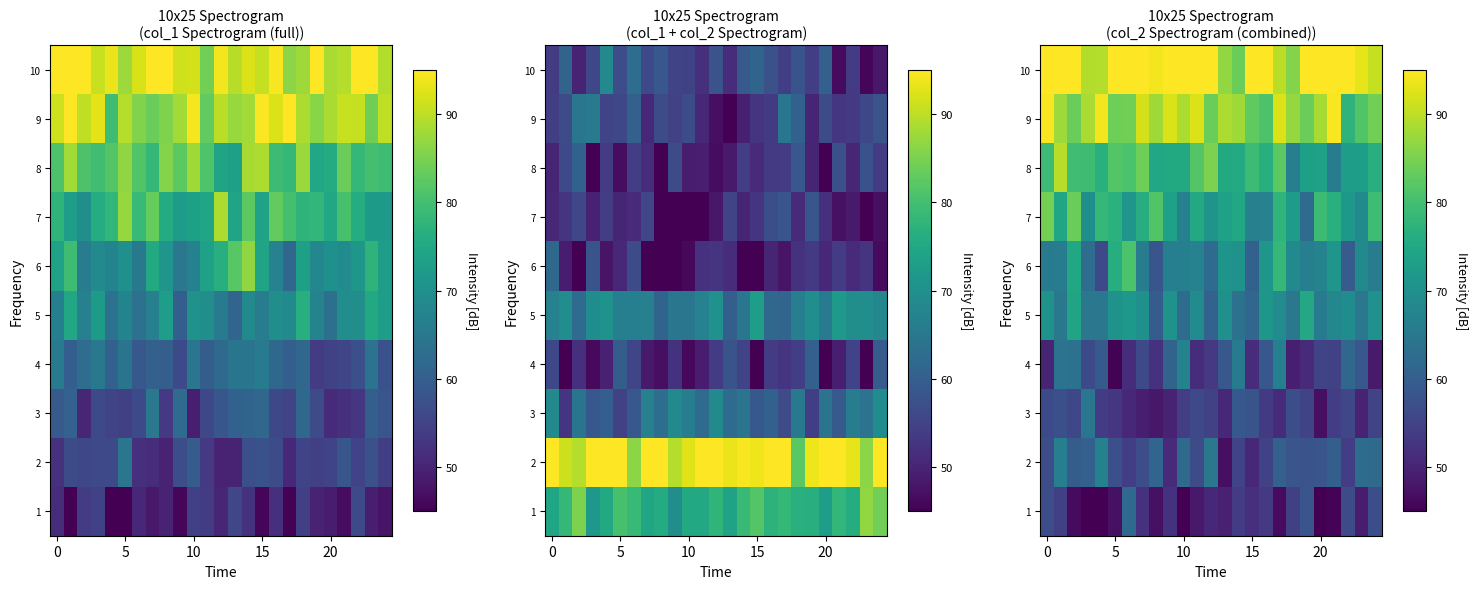

Which series has the largest total across all categories?

10